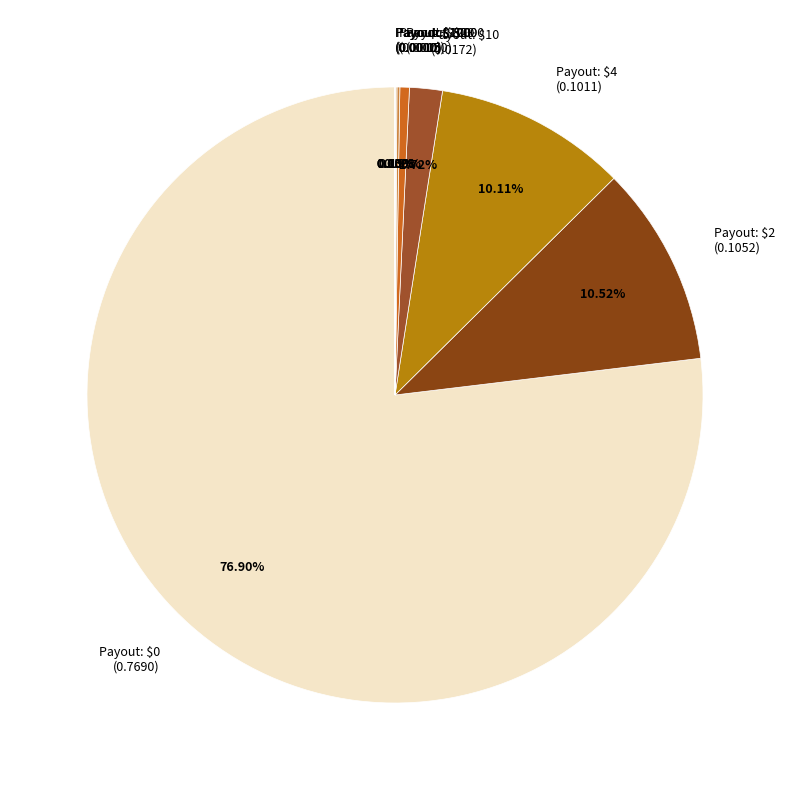

Is there any slice that represents more than half of the pie?

Yes